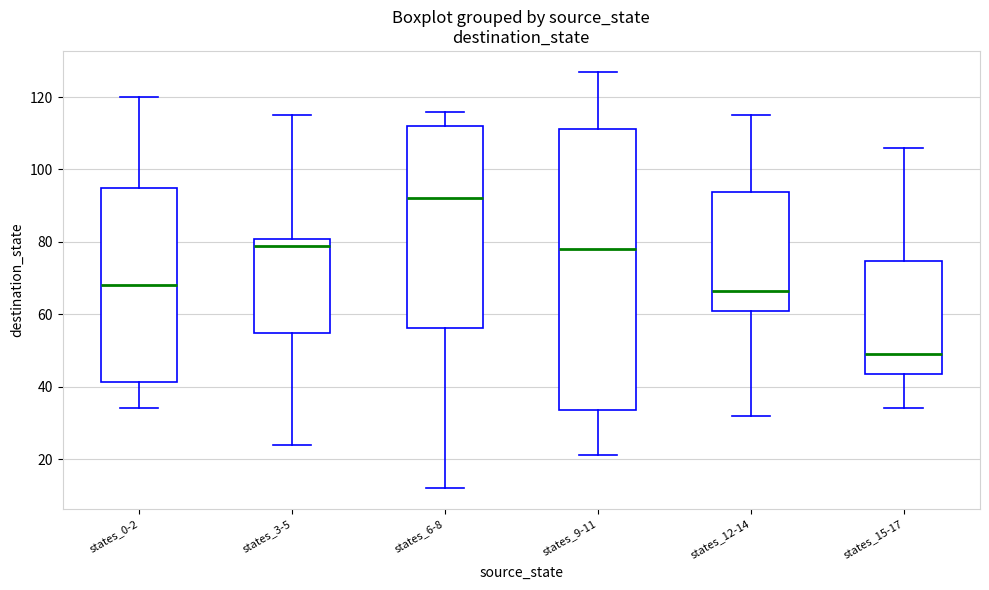

Where is the lower edge of the box for states_3-5 on the y-axis? The values are not printed on the chart, so give them approximately, as read against the axis.

54